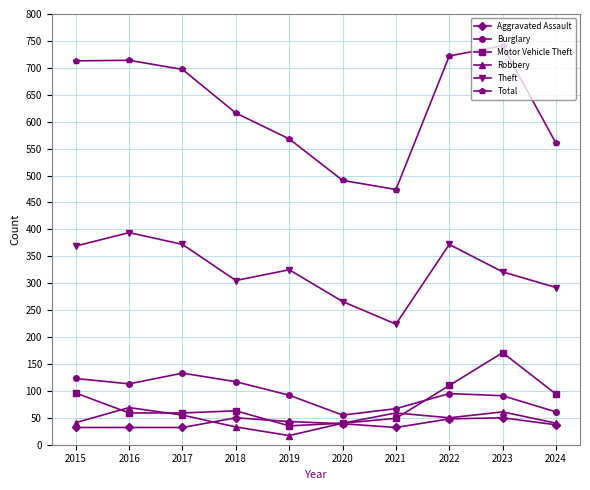

What is the value of the Theft point at the 6th from the left?

266